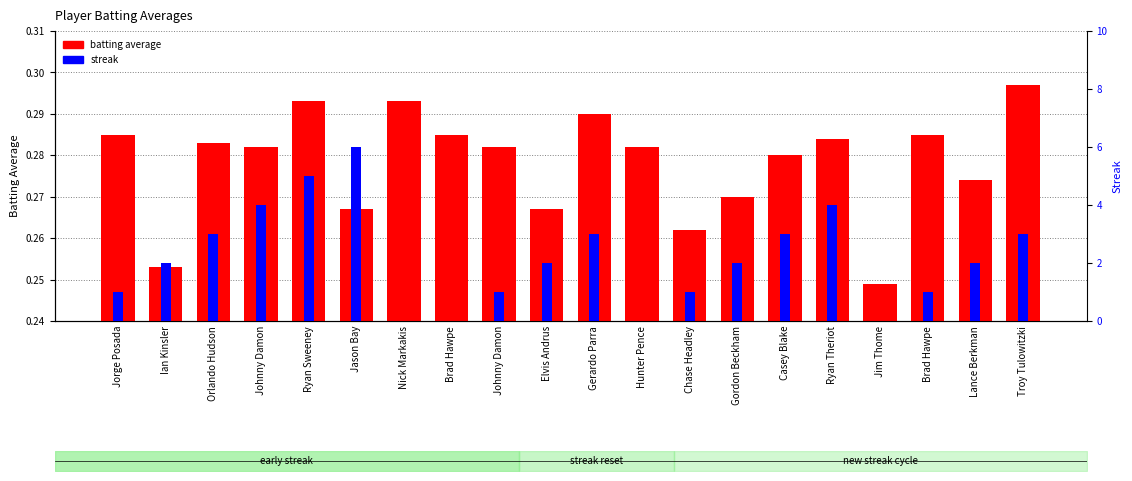

Which label corresponds to the largest value in the chart?

Jason Bay